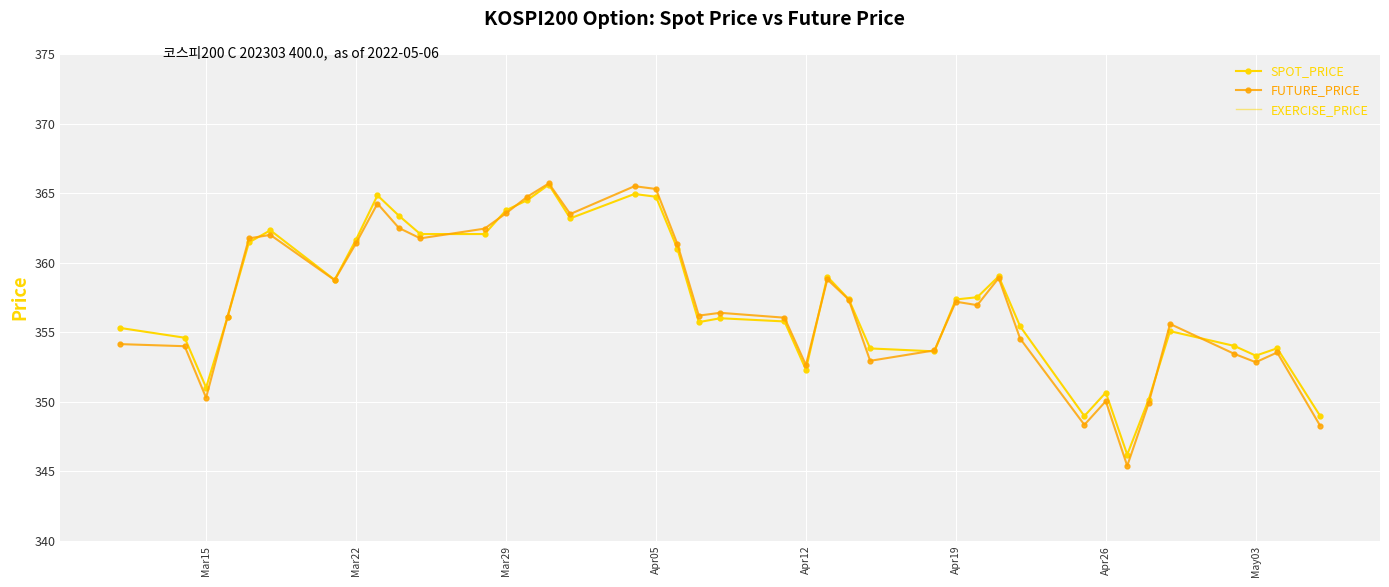

Is it true that FUTURE_PRICE equals 87.8 at Apr26?

False